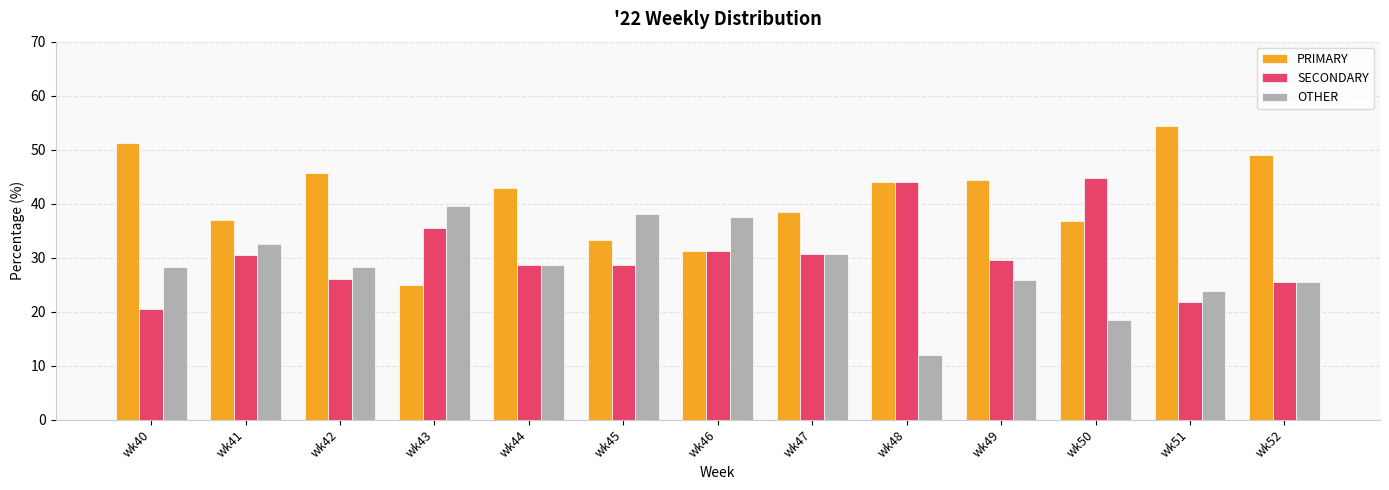

Rank the series by their maximum value, from lowest to highest.

OTHER, SECONDARY, PRIMARY